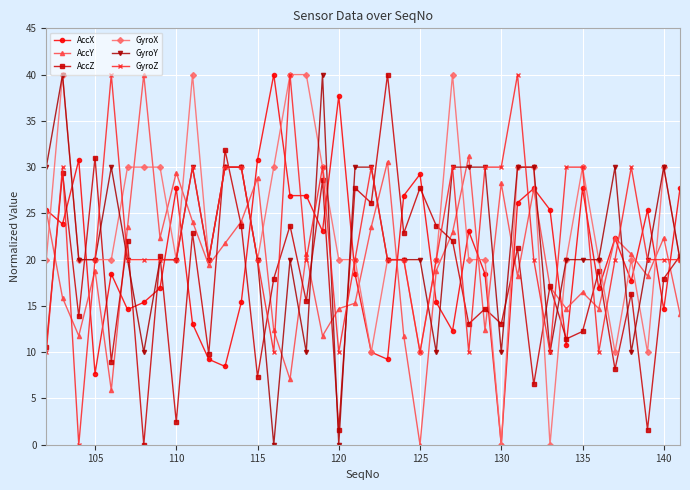

True or false: GyroY has more than 0 interior local peaks.

True